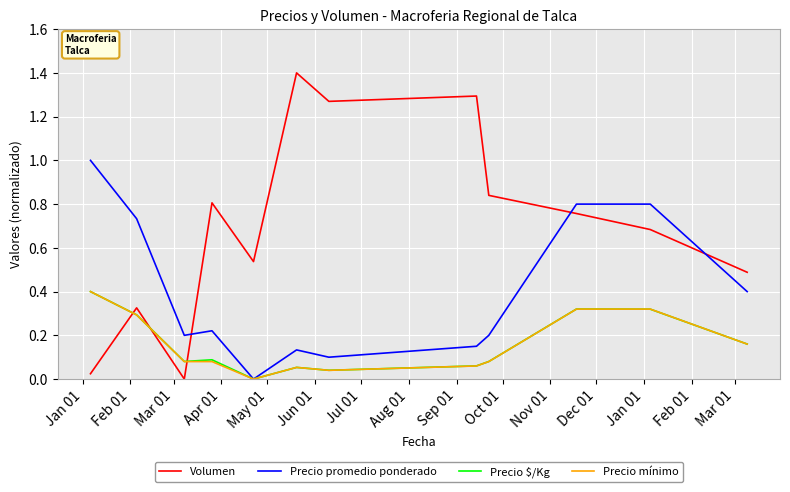

Which series has the largest range (max minus min)?

Volumen